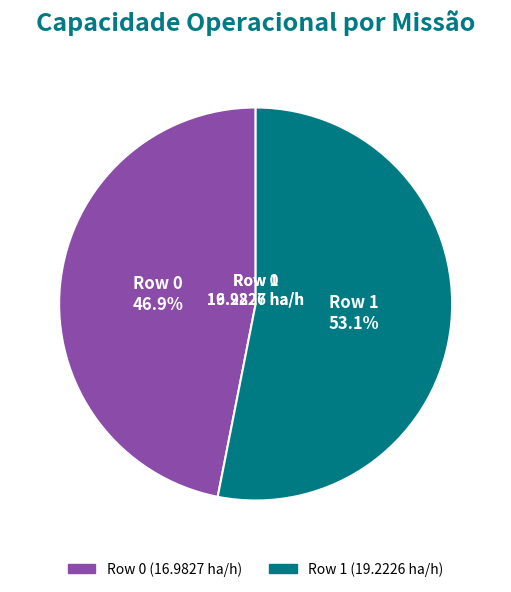

To the nearest percent, what percentage of the pie is Row 0?

47%